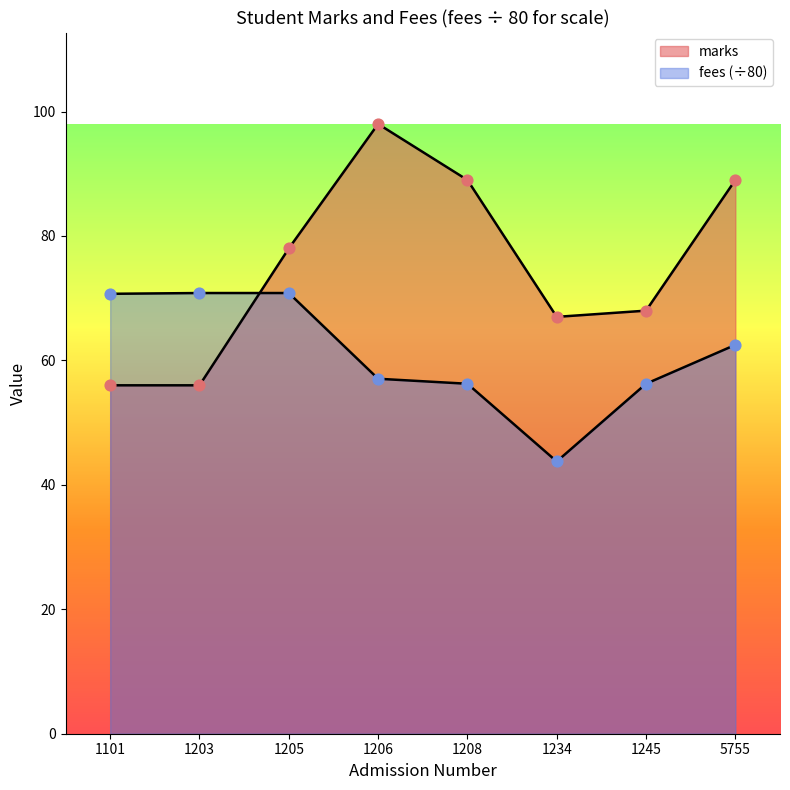

At which category is the sum across all series the highest?

1206